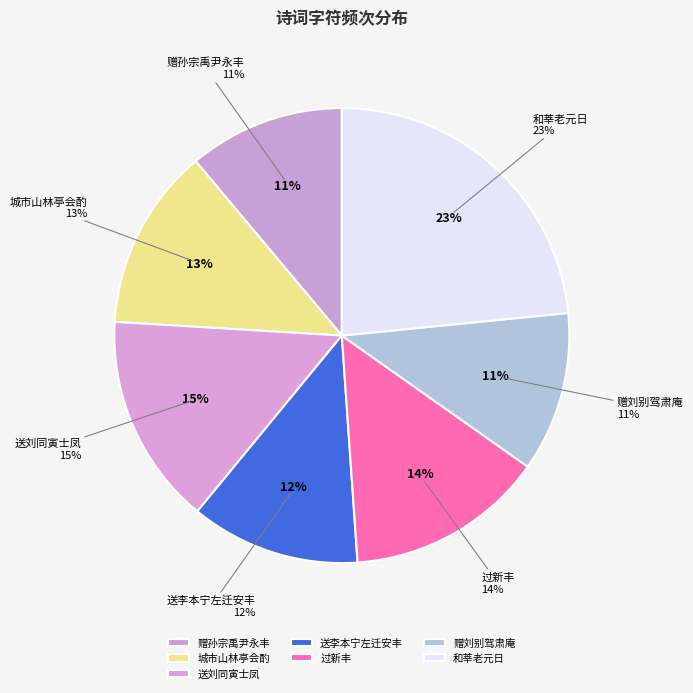

Rank the categories by value from highest to lowest.

和莘老元日时改元丰 其一, 送刘同寅士凤乃叔还永丰 其一, 过新丰 其一, 城市山林亭会酌二首时九月六日也亭前禾甚丰 其一, 送李本宁左迁安丰 其一, 赠刘别驾肃庵解官归永丰 其一, 赠孙宗禹尹永丰 其一